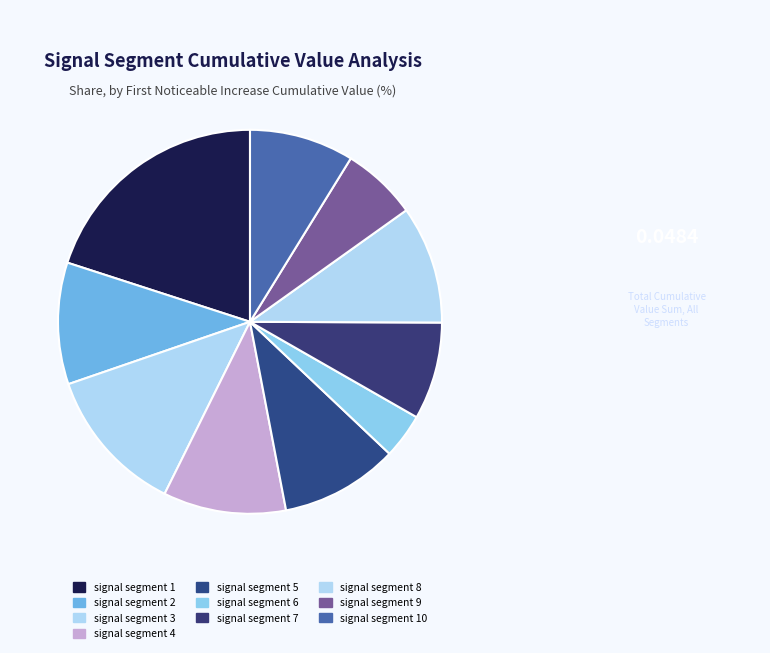

Between signal segment 4 and signal segment 9, which is larger?

signal segment 4